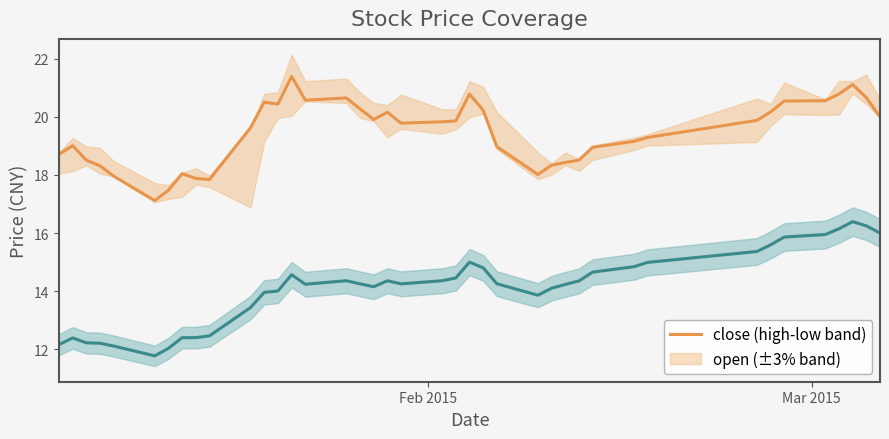

What are all the series names shown in the legend?

close, open